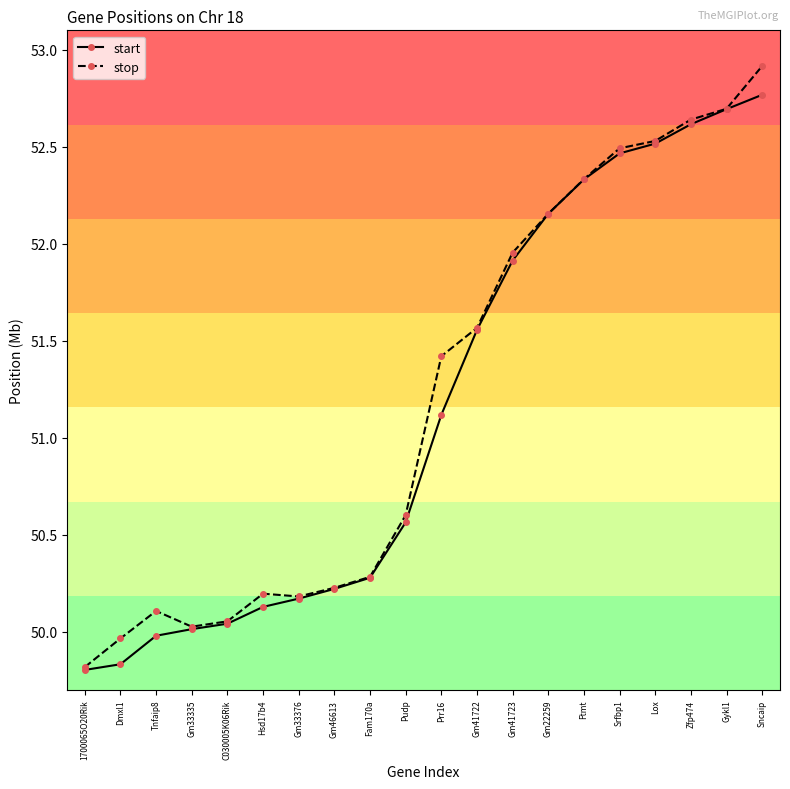

At which label does stop first exceed 51?

Prr16